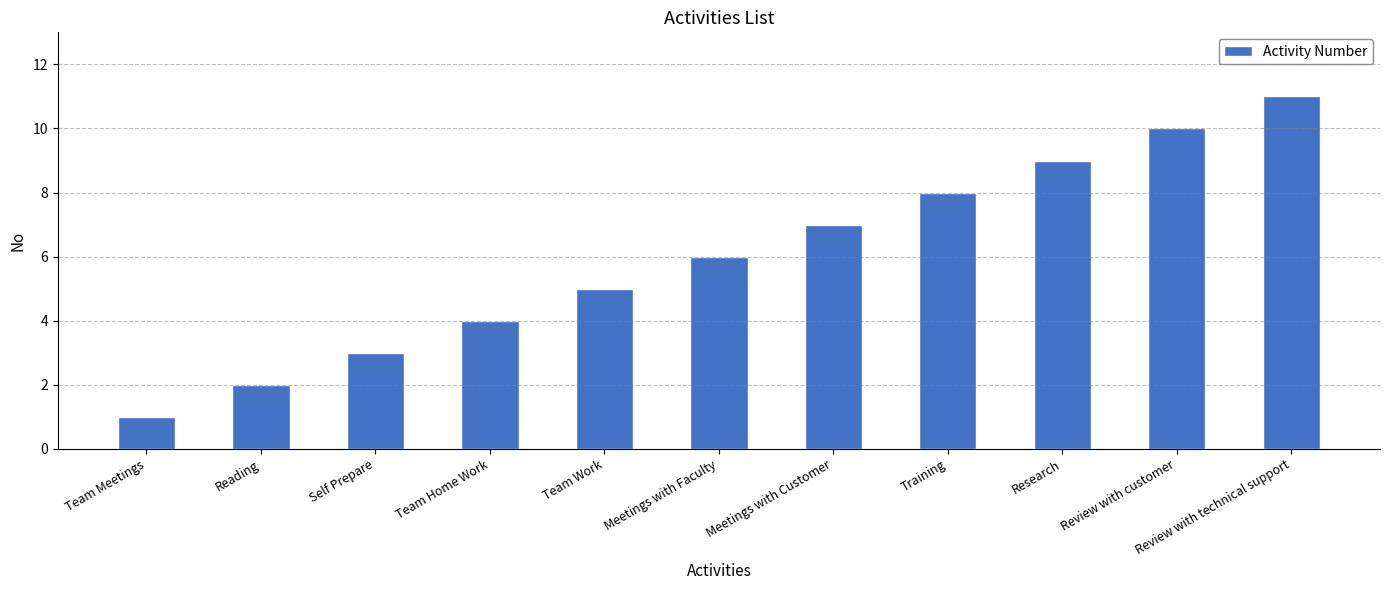

What is the ratio of the value at Review with customer to the value at Meetings with Faculty?

1.7